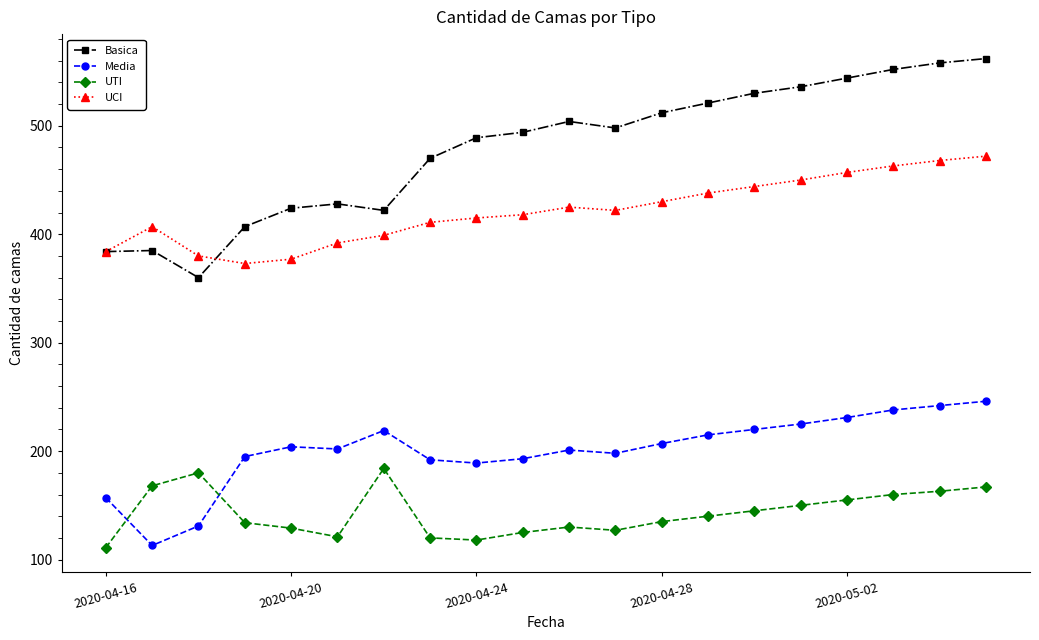

Which series has the largest range (max minus min)?

Basica